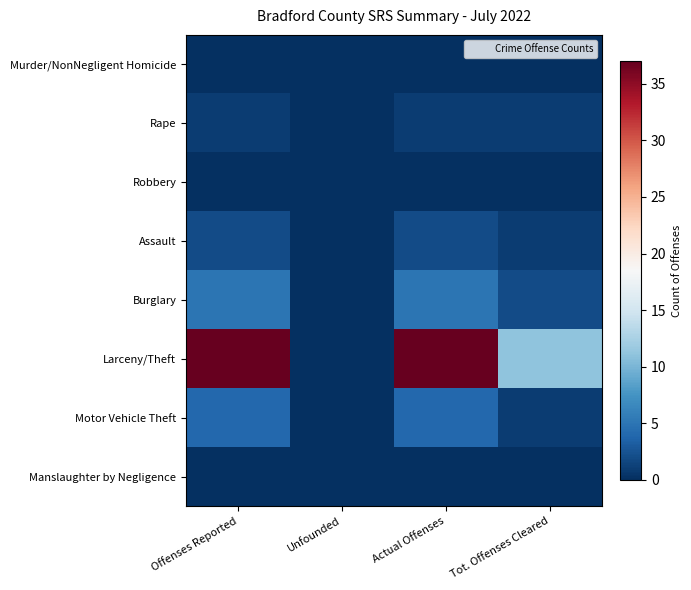

Count the number of categories in the chart.

4